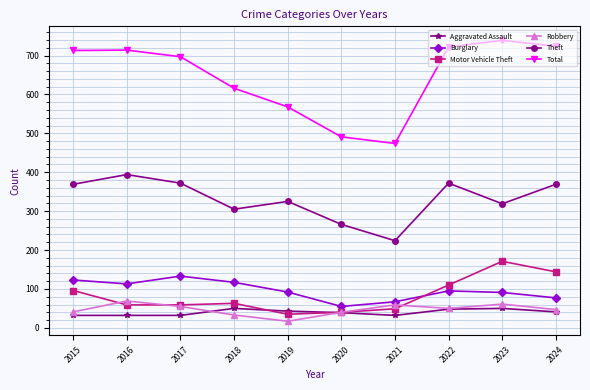

True or false: Robbery and Total intersect in this chart.

False